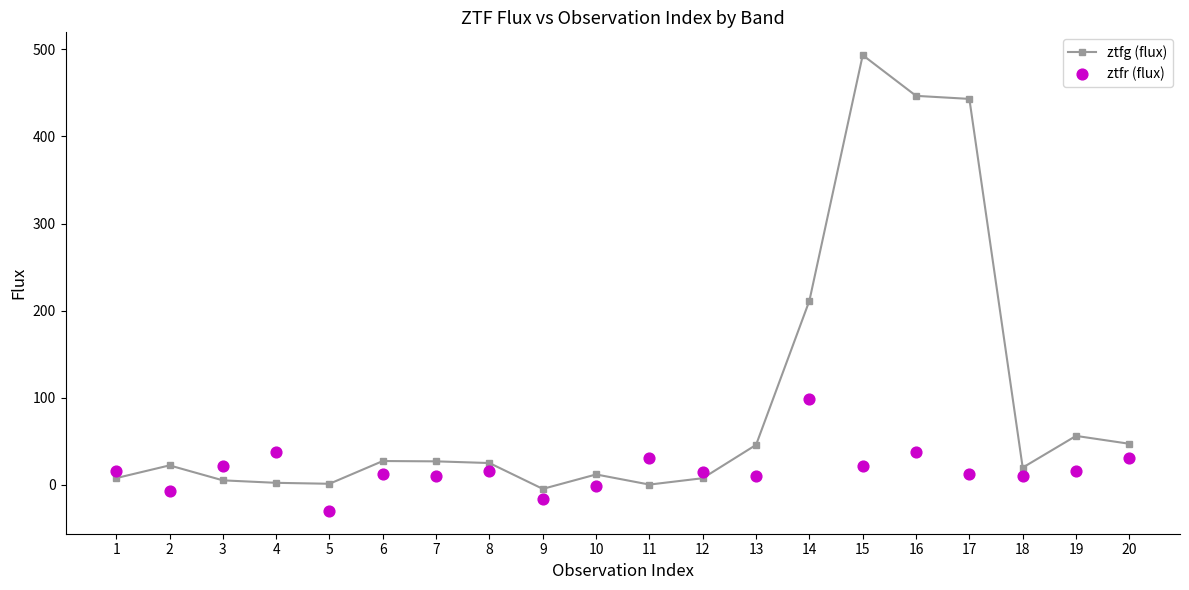

Is the value of ztfg (flux) at 12 greater than the value of ztfr (flux) at 4?

No